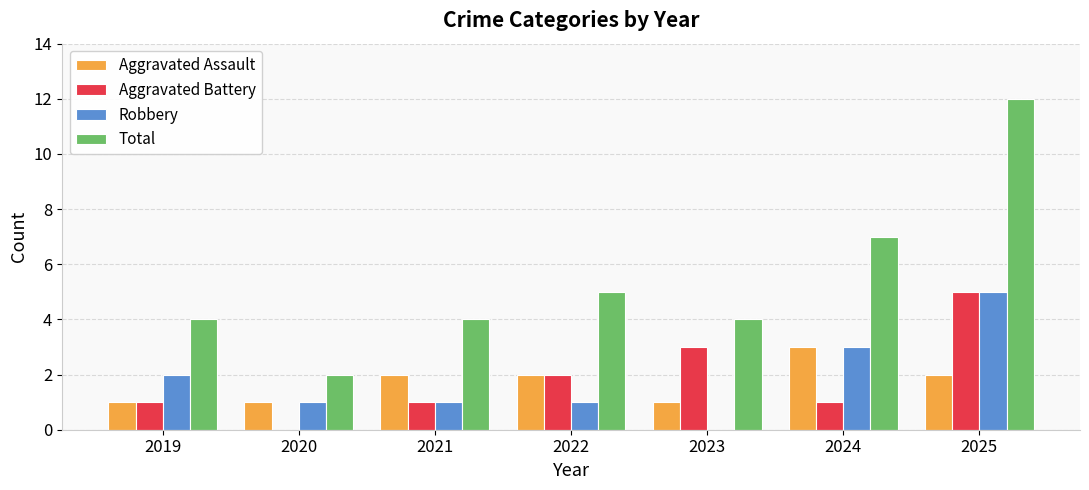

True or false: Robbery has a value of -2 at 2023.

False